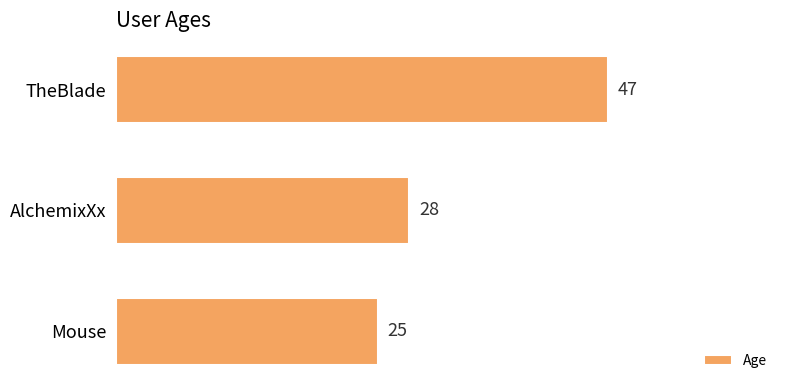

How many series are shown in this chart?

1